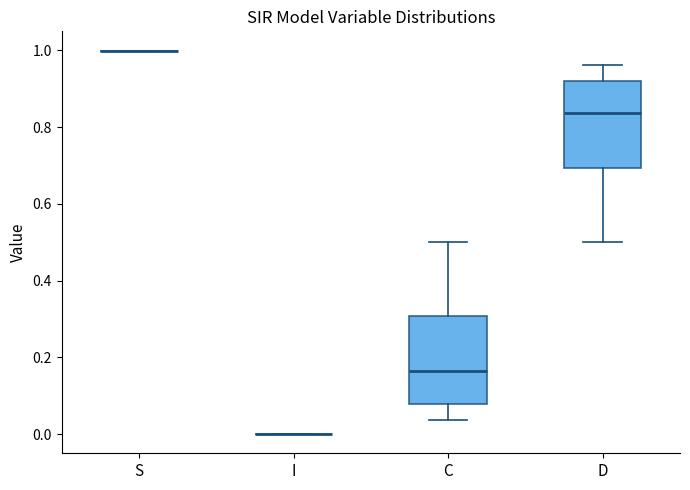

Reading left to right, read every box against the y-axis: the position of its median line, the range the box covers, and the ends of its whiskers. The values are not printed on the chart, so give them approximately, as read against the axis.

S: box collapsed to a line at 1.00, whiskers 1.00 to 1.00
I: box collapsed to a line at 0.00, whiskers 0.00 to 0.00
C: median 0.16, box 0.08 to 0.30, whiskers 0.04 to 0.50
D: median 0.84, box 0.70 to 0.92, whiskers 0.50 to 0.96